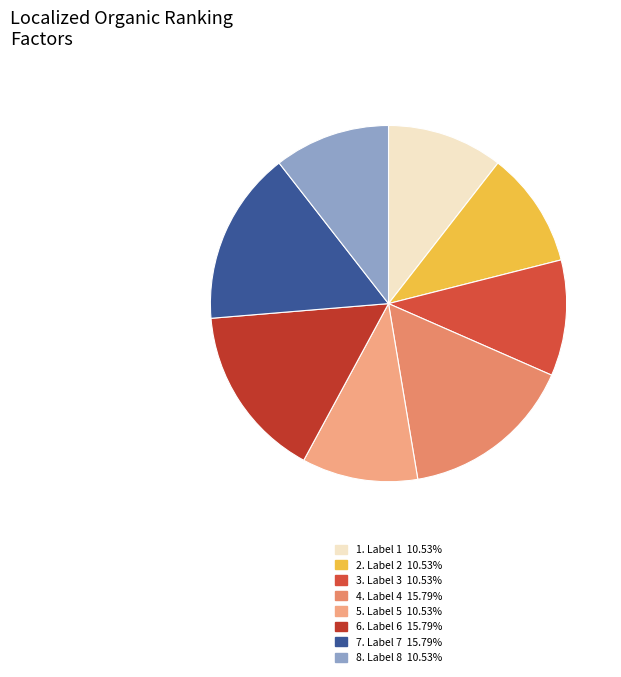

Which slice is the smallest?

1